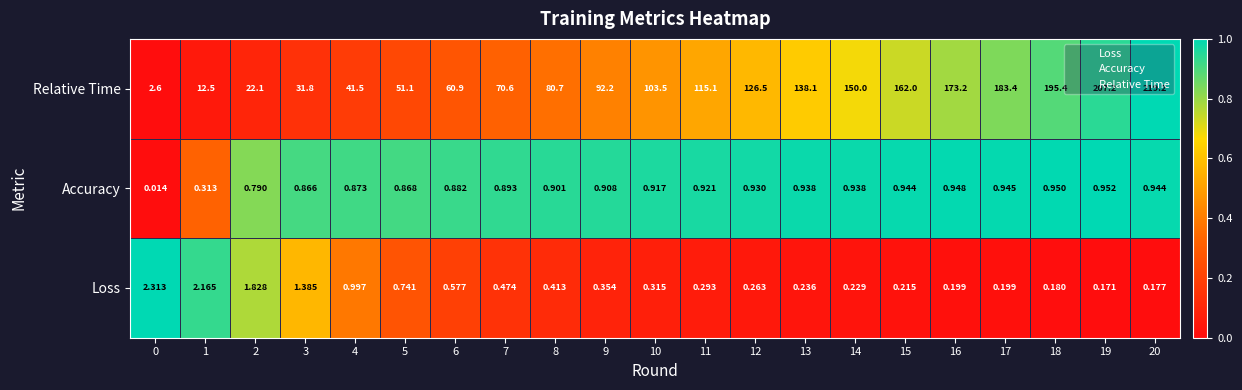

Which series has the largest total across all categories?

Relative Time